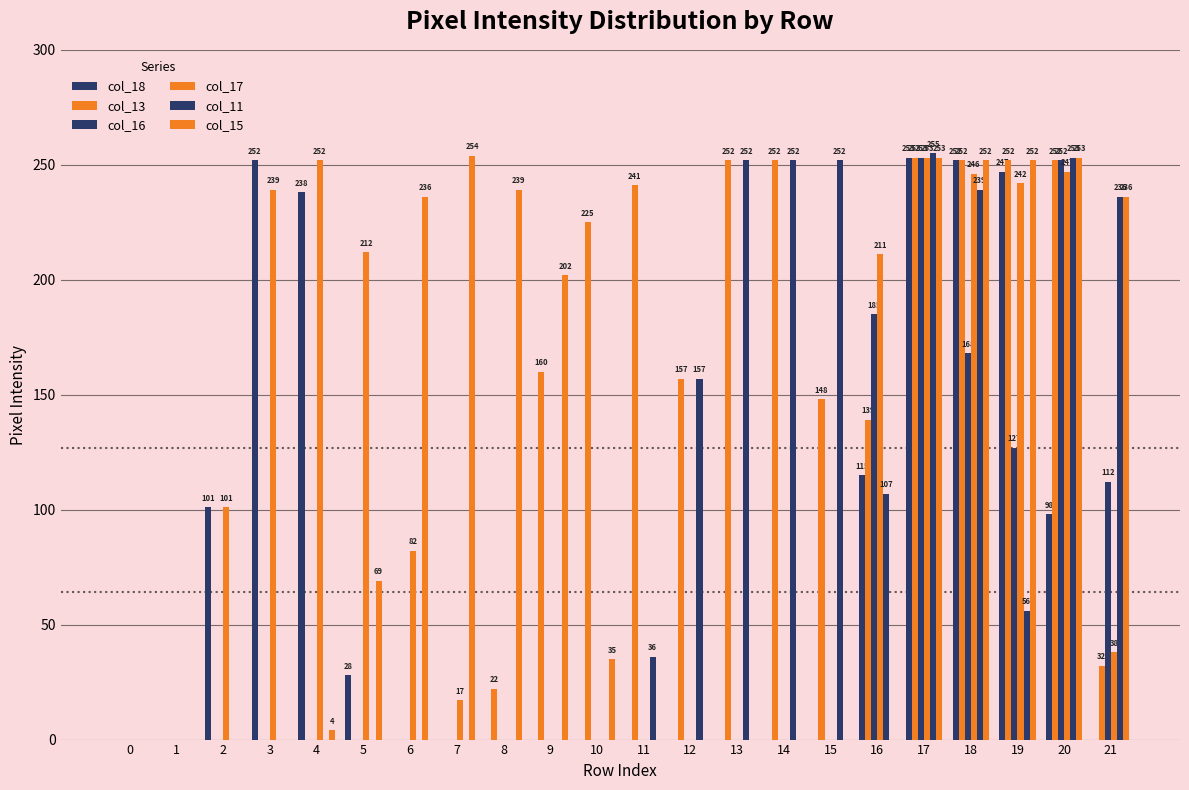

How many series are shown in this chart?

6